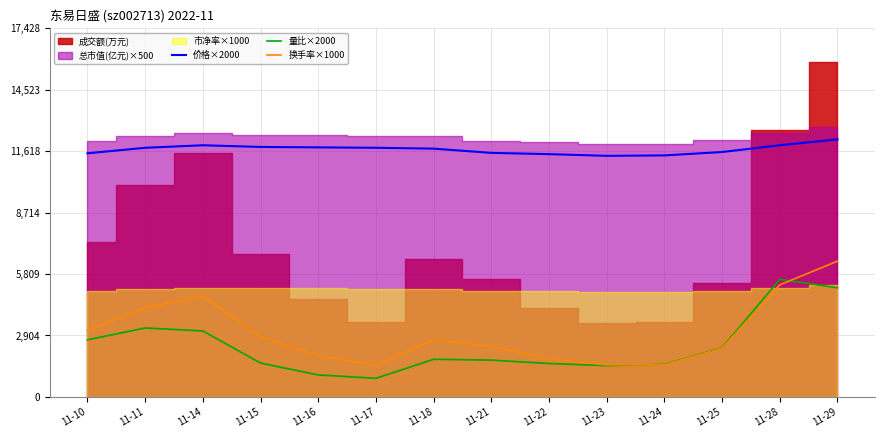

How many data points in 量比×2000 are above 1780?

6